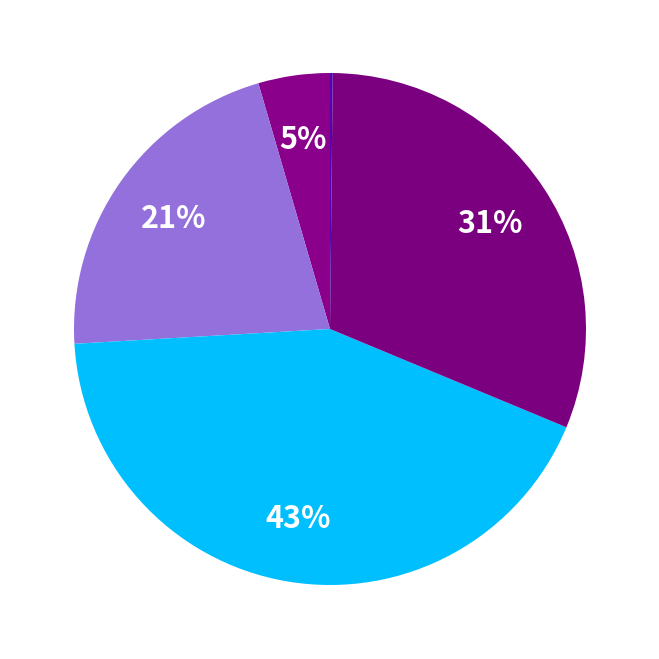

How many segments does this pie chart have?

5